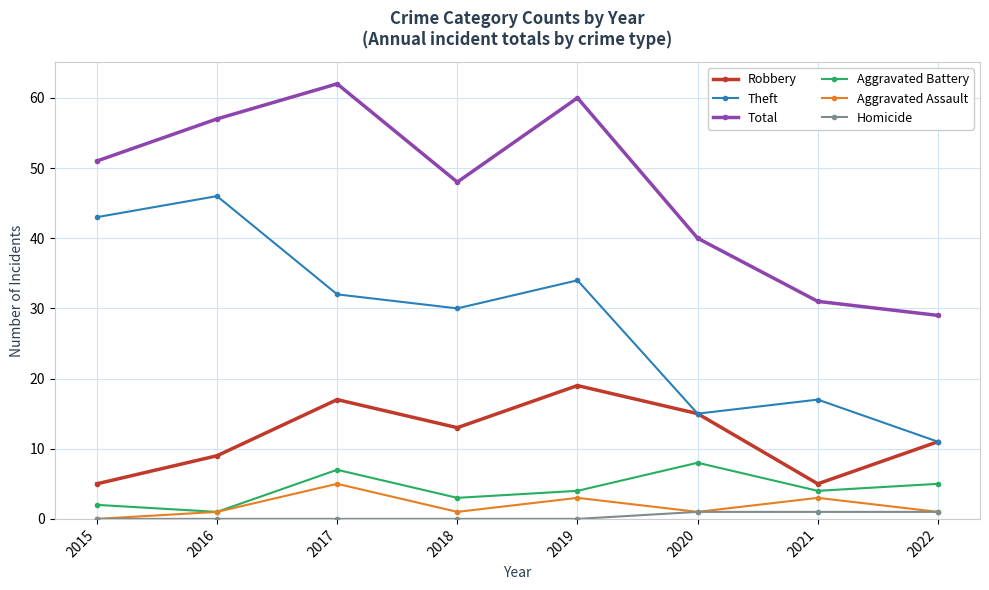

What is the sum of all Robbery values?

94